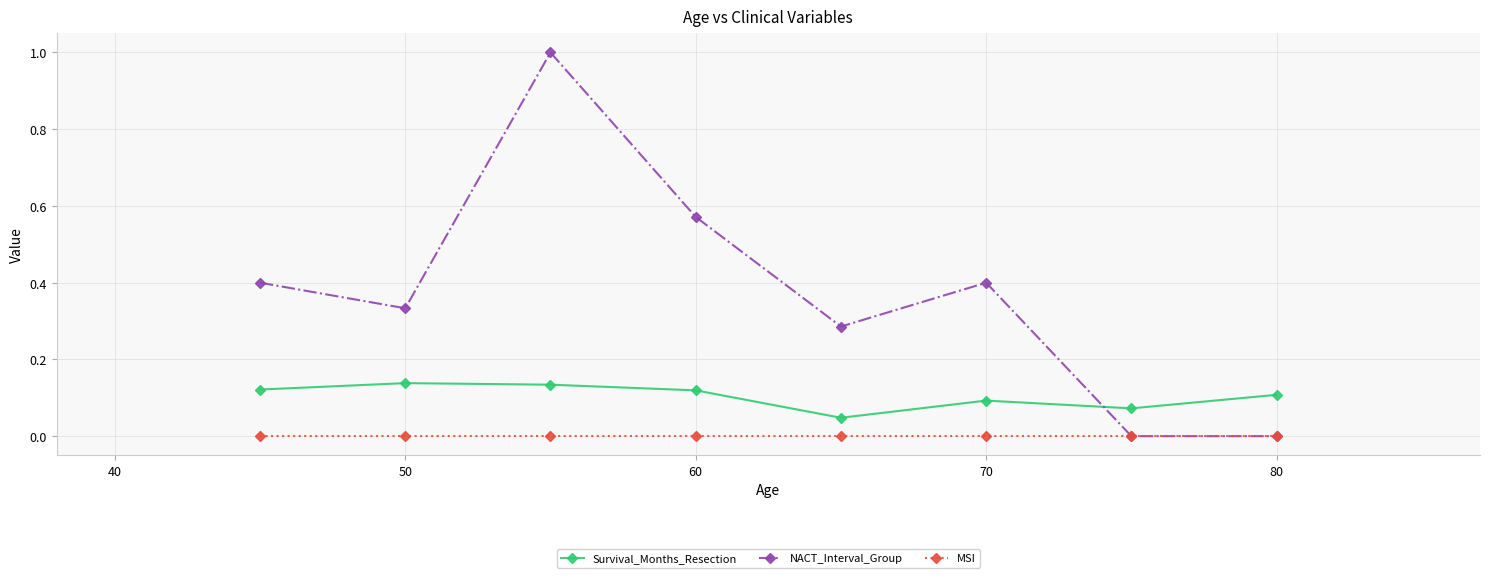

How many interior local peaks does the NACT_Interval_Group series have?

2